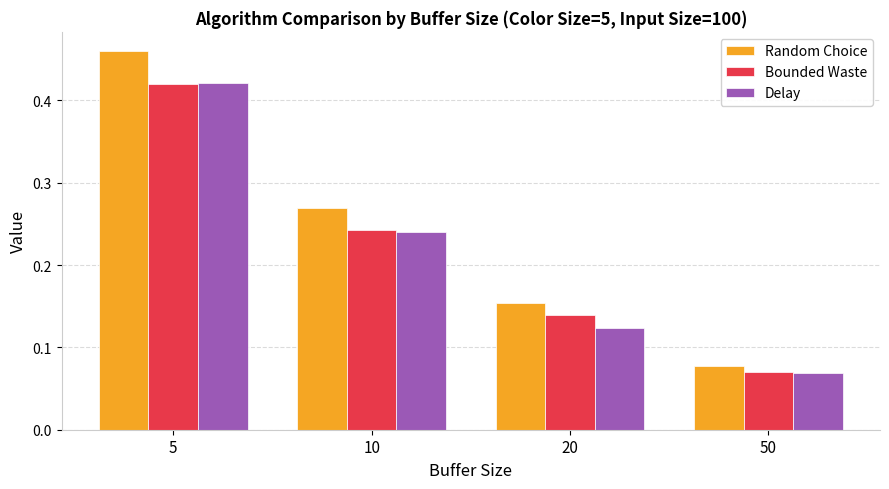

Is the value of Bounded Waste at 20 greater than the value of Random Choice at 10?

No